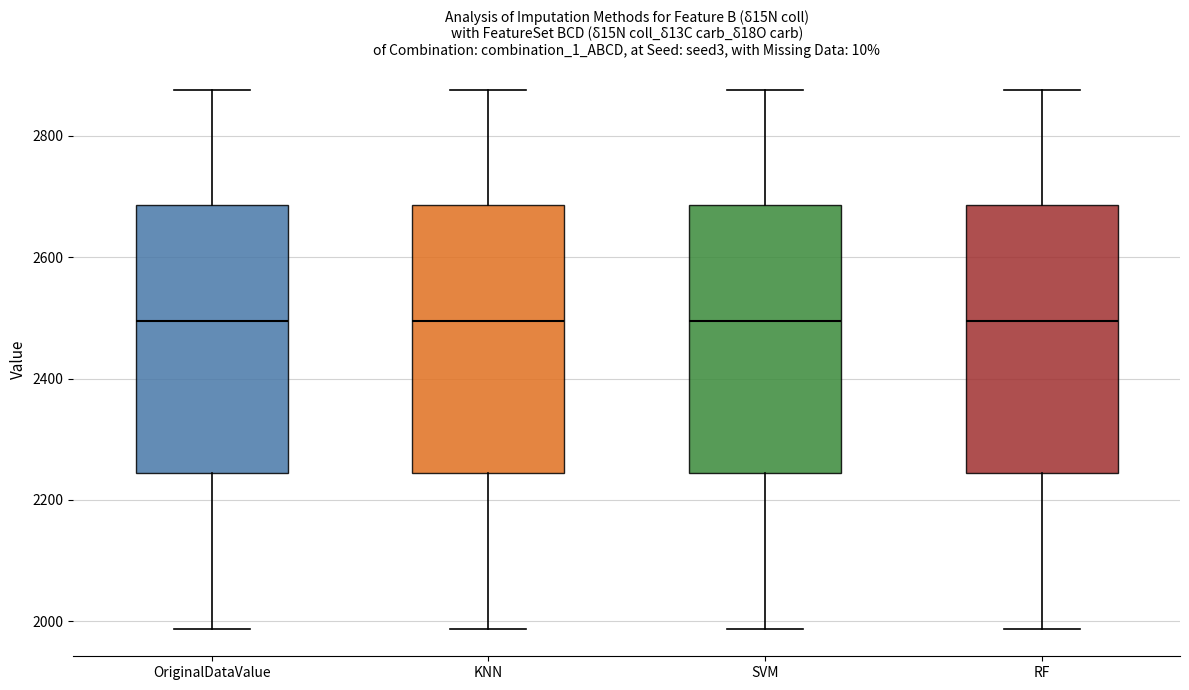

Reading left to right, read every box against the y-axis: the position of its median line, the range the box covers, and the ends of its whiskers. The values are not printed on the chart, so give them approximately, as read against the axis.

OriginalDataValue: median 2500, box 2240 to 2680, whiskers 1980 to 2880
KNN: median 2500, box 2240 to 2680, whiskers 1980 to 2880
SVM: median 2500, box 2240 to 2680, whiskers 1980 to 2880
RF: median 2500, box 2240 to 2680, whiskers 1980 to 2880